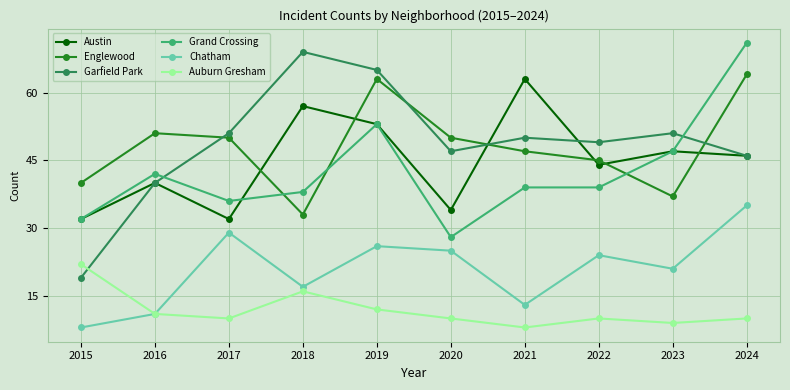

Reading left to right, what are all the values shown in this chart?

Austin: 2015=32	2016=40	2017=32	2018=57	2019=53	2020=34	2021=63	2022=44	2023=47	2024=46
Englewood: 2015=40	2016=51	2017=50	2018=33	2019=63	2020=50	2021=47	2022=45	2023=37	2024=64
Garfield Park: 2015=19	2016=40	2017=51	2018=69	2019=65	2020=47	2021=50	2022=49	2023=51	2024=46
Grand Crossing: 2015=32	2016=42	2017=36	2018=38	2019=53	2020=28	2021=39	2022=39	2023=47	2024=71
Chatham: 2015=8	2016=11	2017=29	2018=17	2019=26	2020=25	2021=13	2022=24	2023=21	2024=35
Auburn Gresham: 2015=22	2016=11	2017=10	2018=16	2019=12	2020=10	2021=8	2022=10	2023=9	2024=10